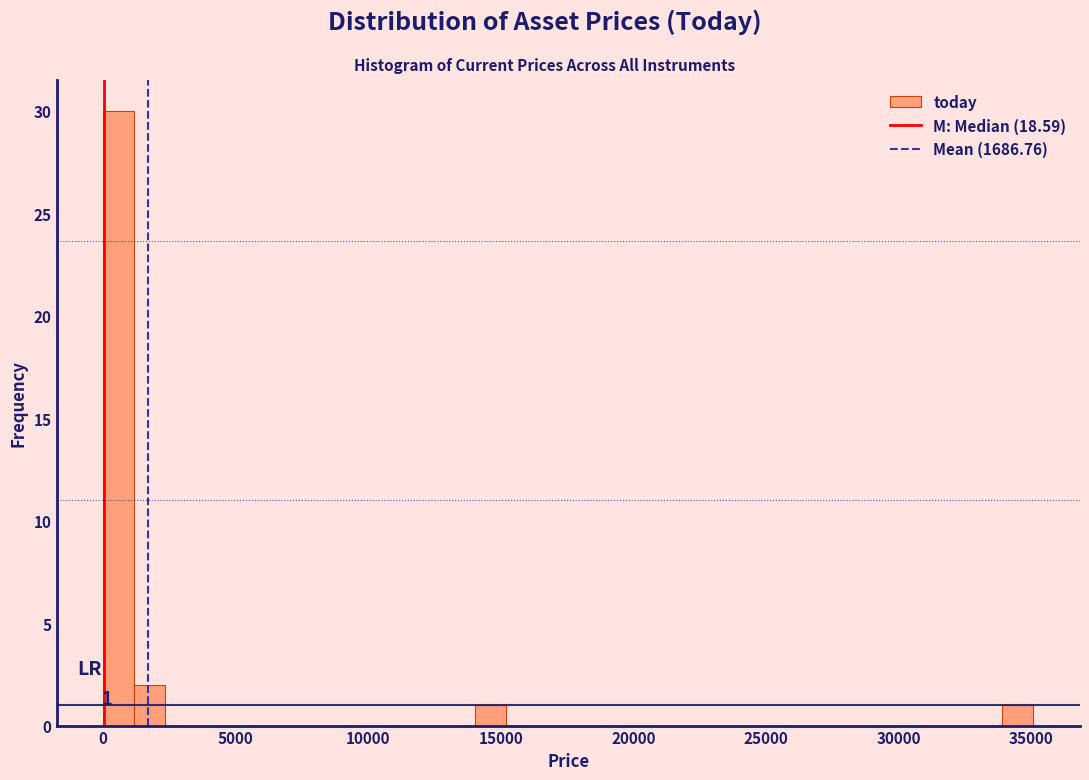

Read against the x-axis, roughly where is the centre of the tallest bar?

500